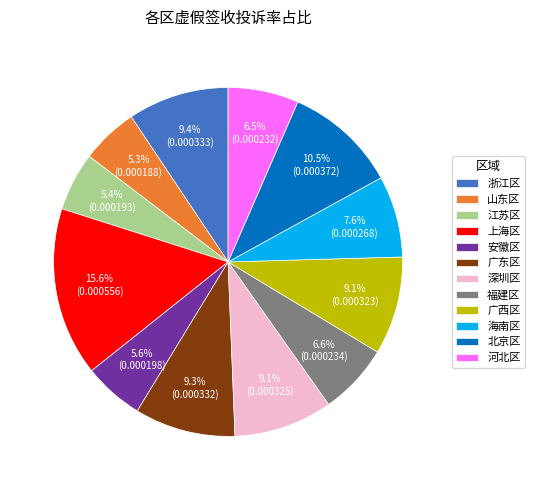

Which slice is the largest?

上海区